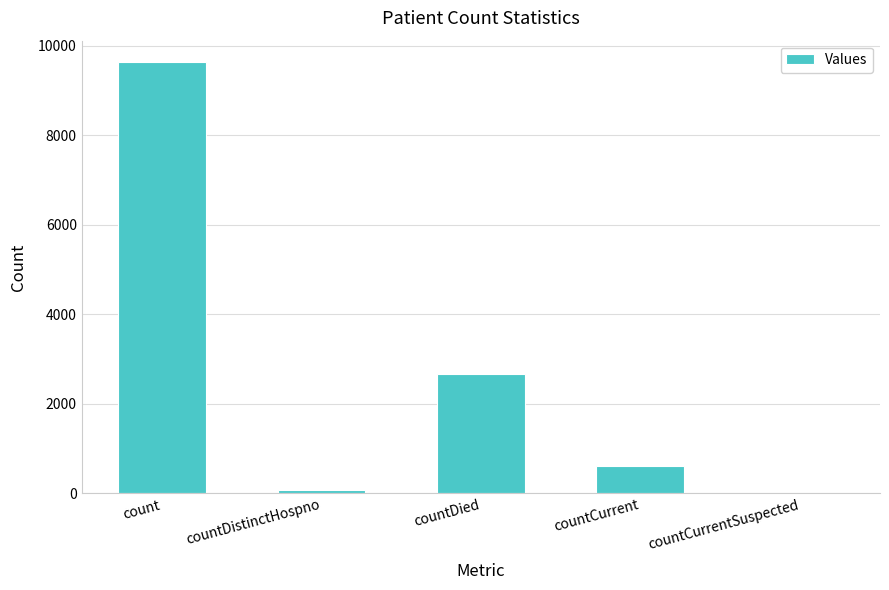

Does the chart contain stacked bars?

No